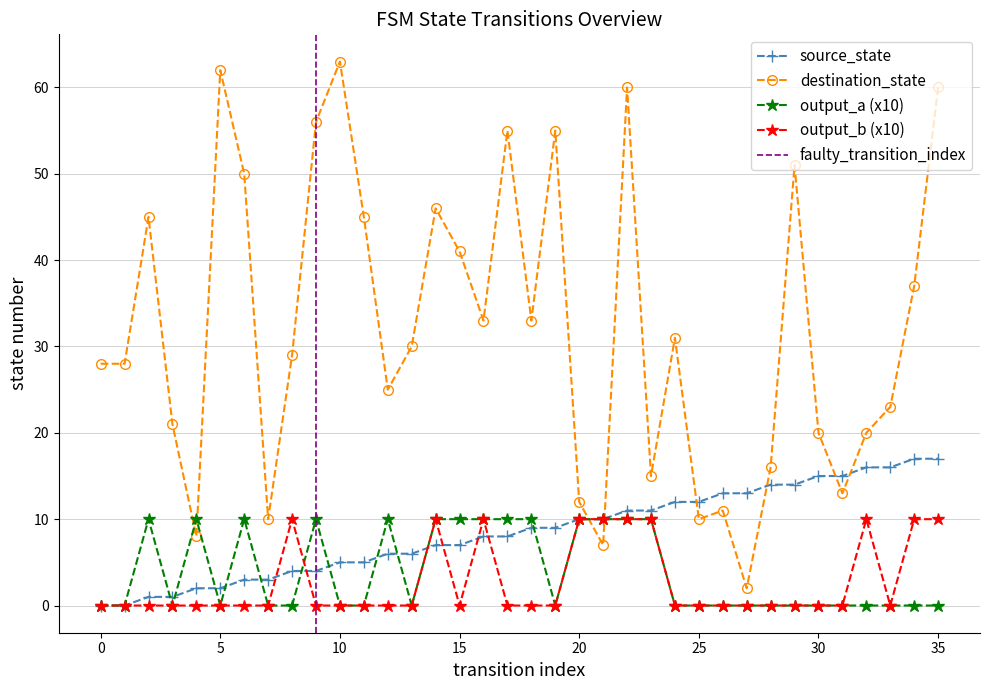

What is the sum of all source_state values?

306